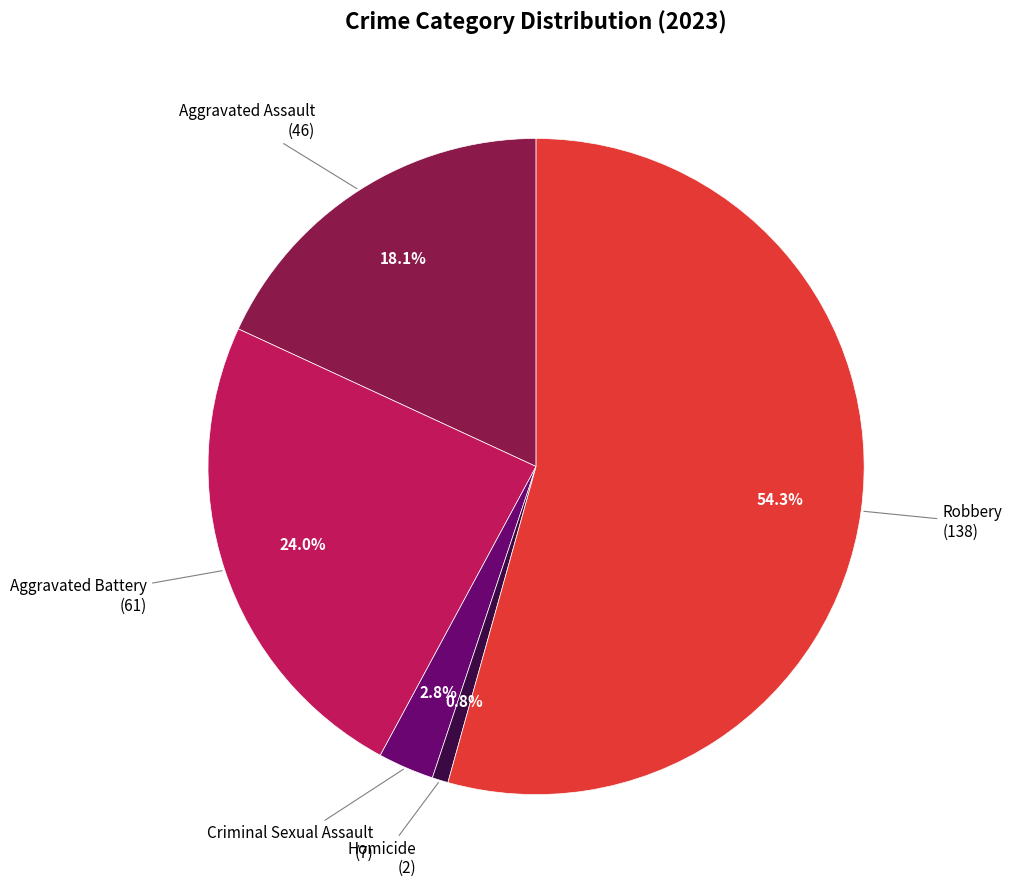

Does any single category account for the majority?

Yes